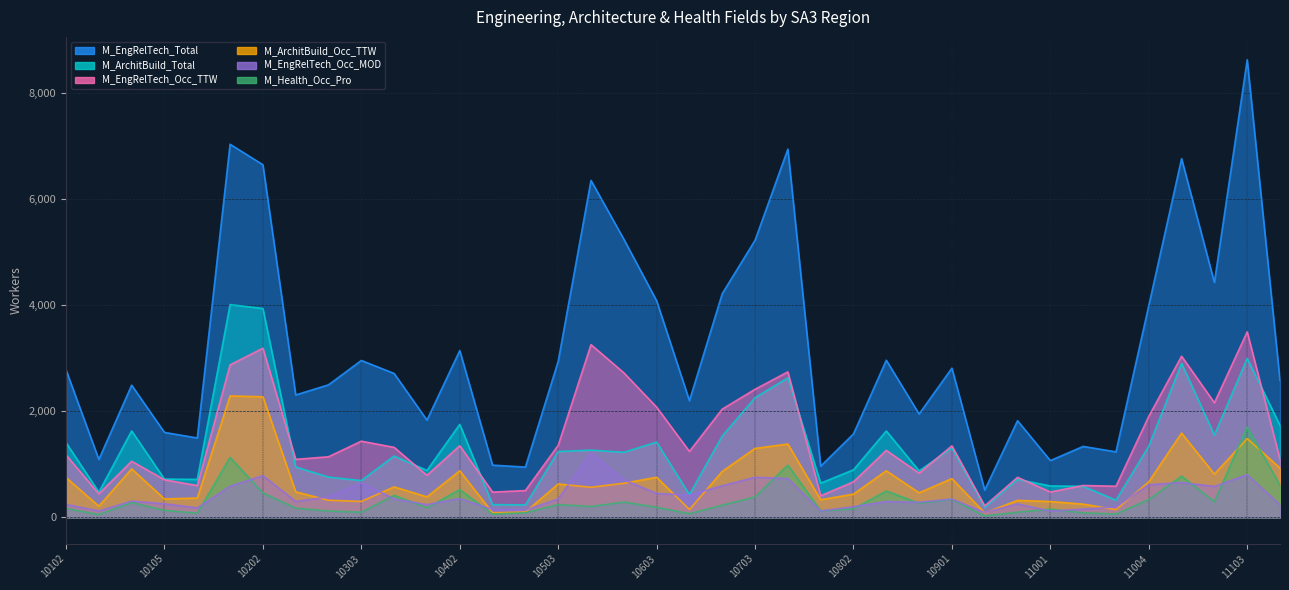

At which category does the chart reach its minimum across all series?

10902